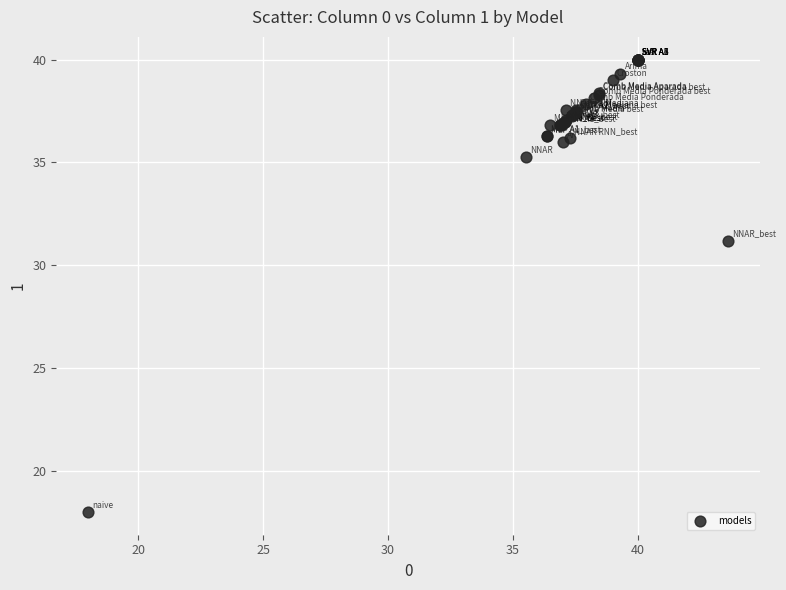

What Y value in the scatter plot is closest to 29?

31.2